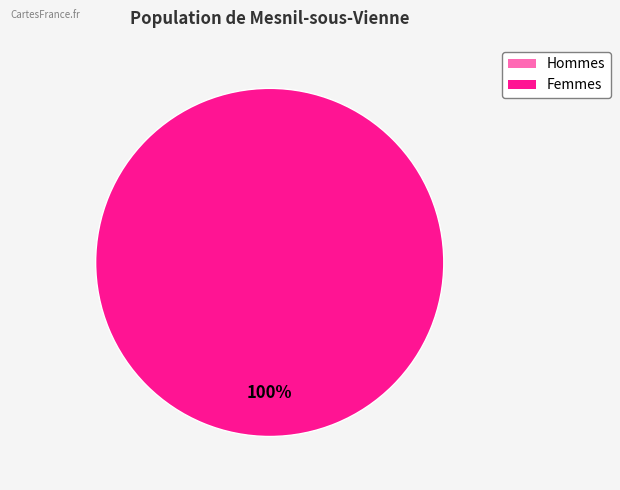

Is 1656692375 the majority of the pie?

Yes